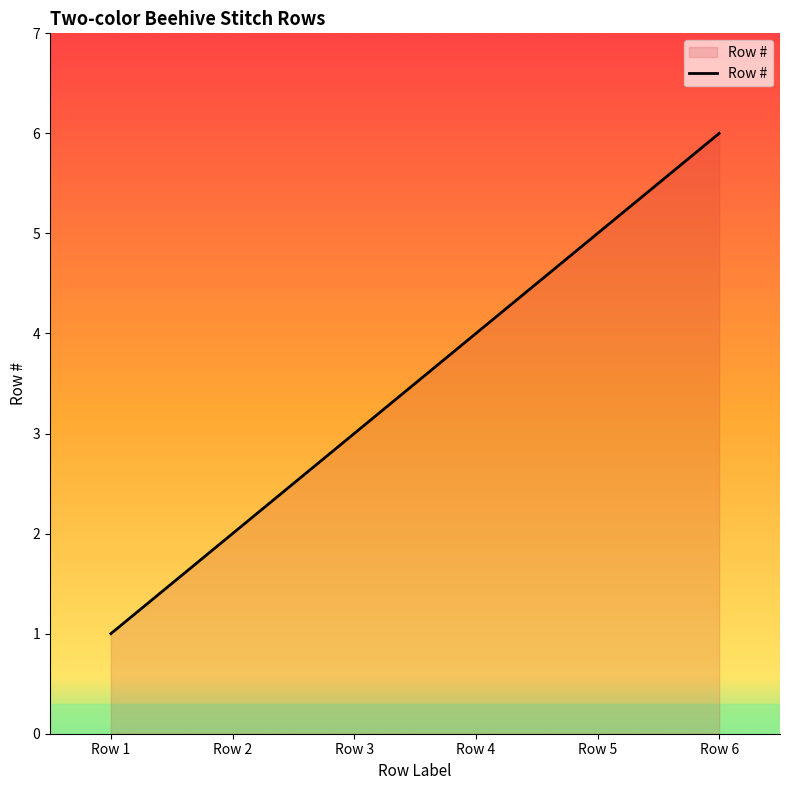

Reading left to right, list all the values displayed in this chart.

1	2	3	4	5	6